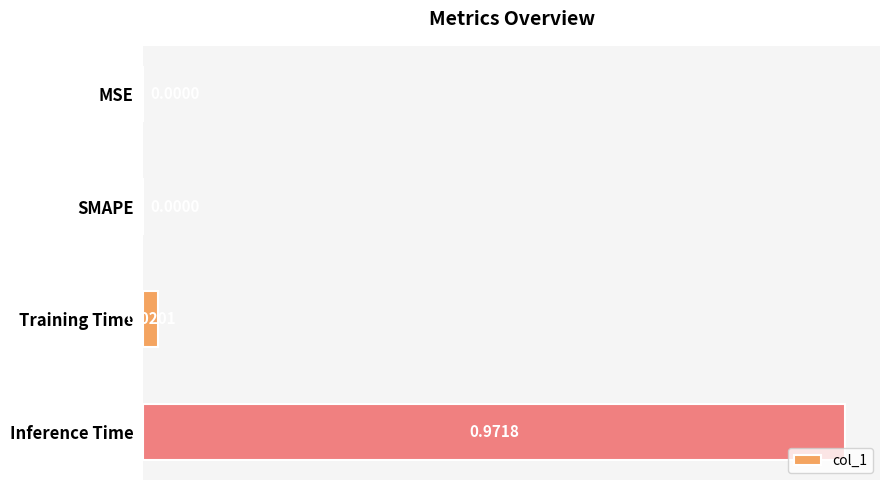

What is the change in value from Training Time to Inference Time?

+1.0